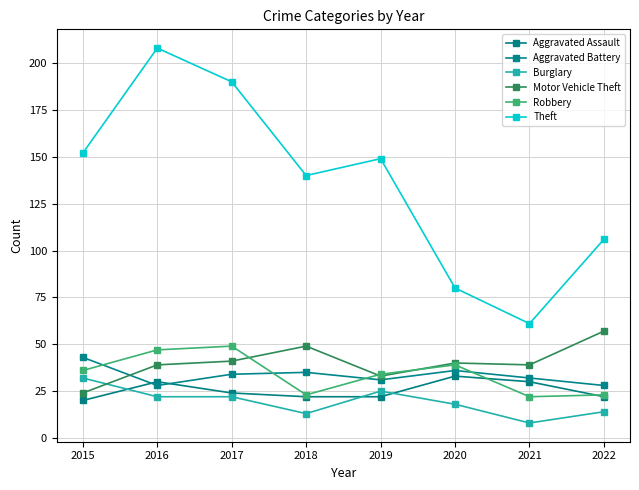

Count the number of data series in this chart.

6